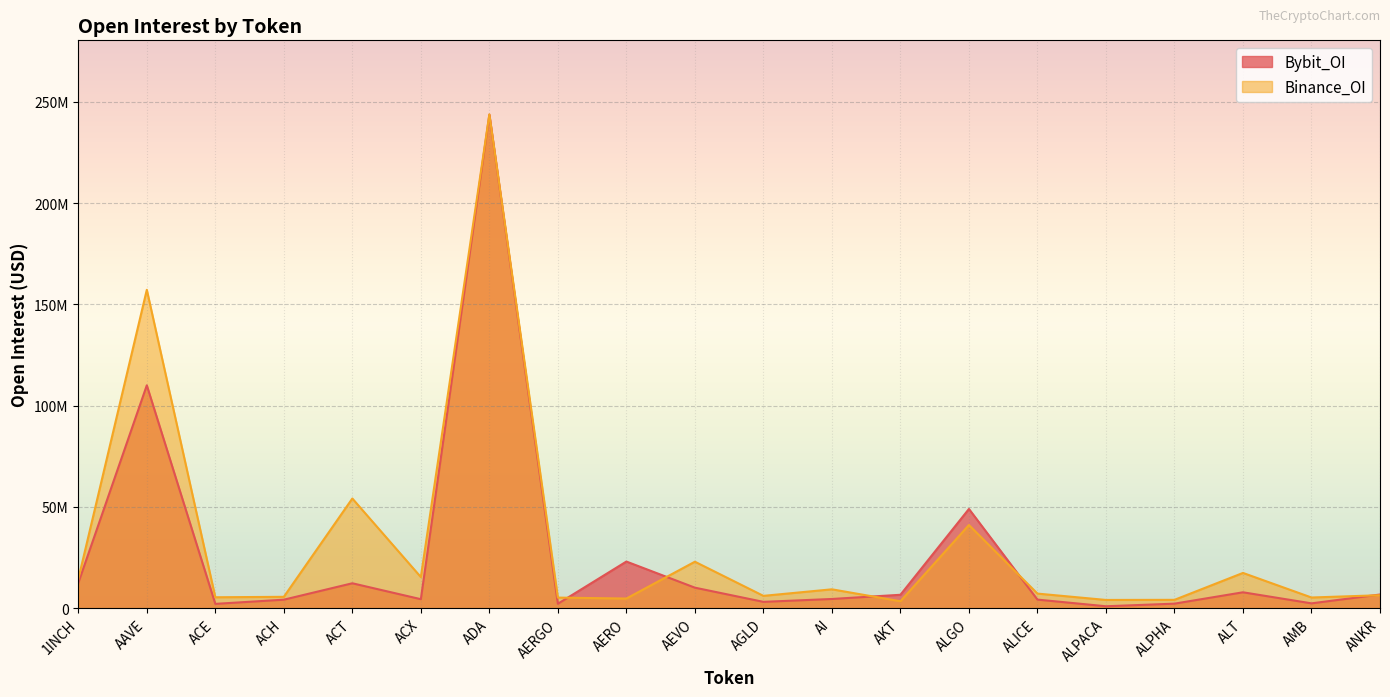

At which category is the sum across all series the highest?

ADA